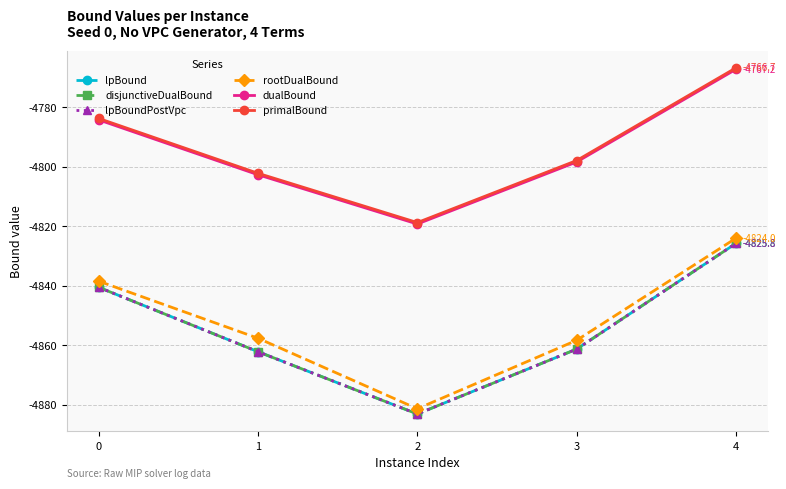

What is the minimum value shown in the chart?

-4883.1